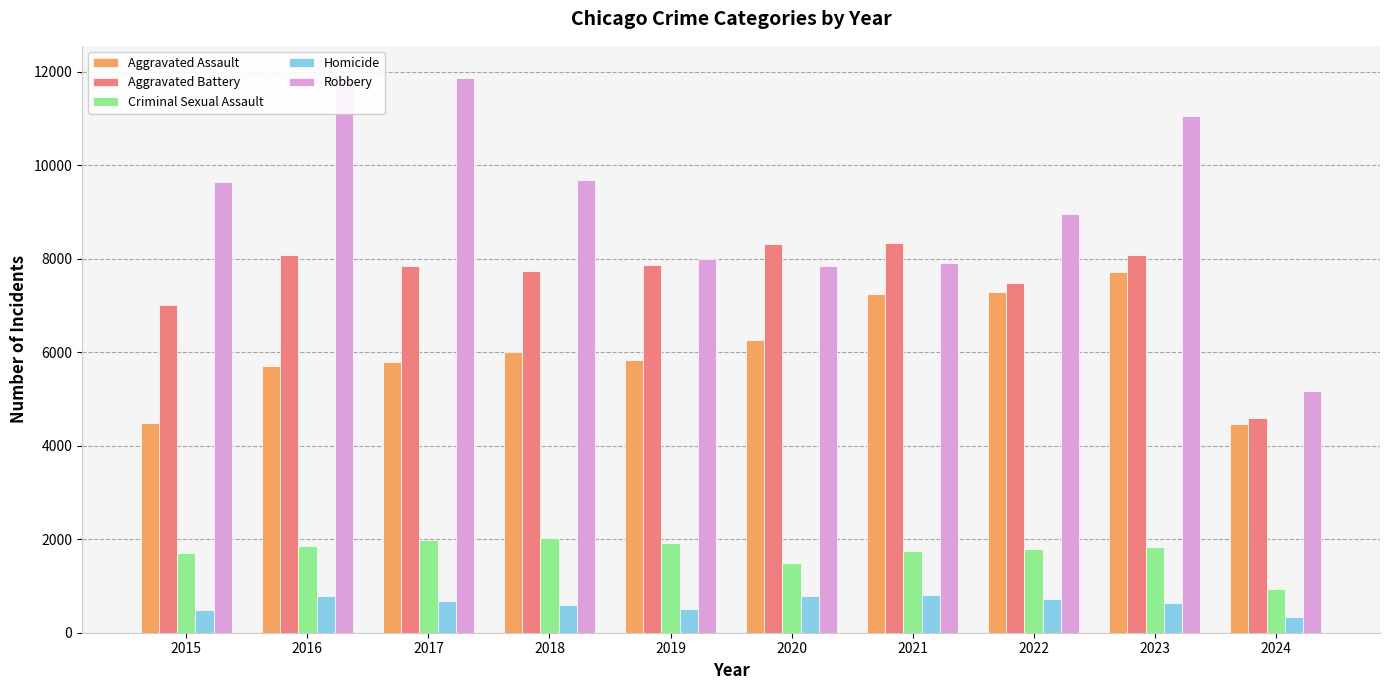

What is the value of the Aggravated Assault bar at the 7th from the left?

7242